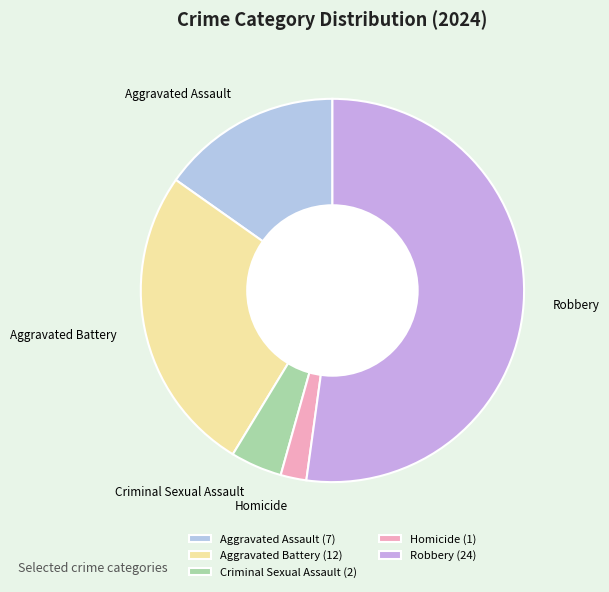

Approximately how many times larger is the value at Criminal Sexual Assault compared to Robbery?

0.1